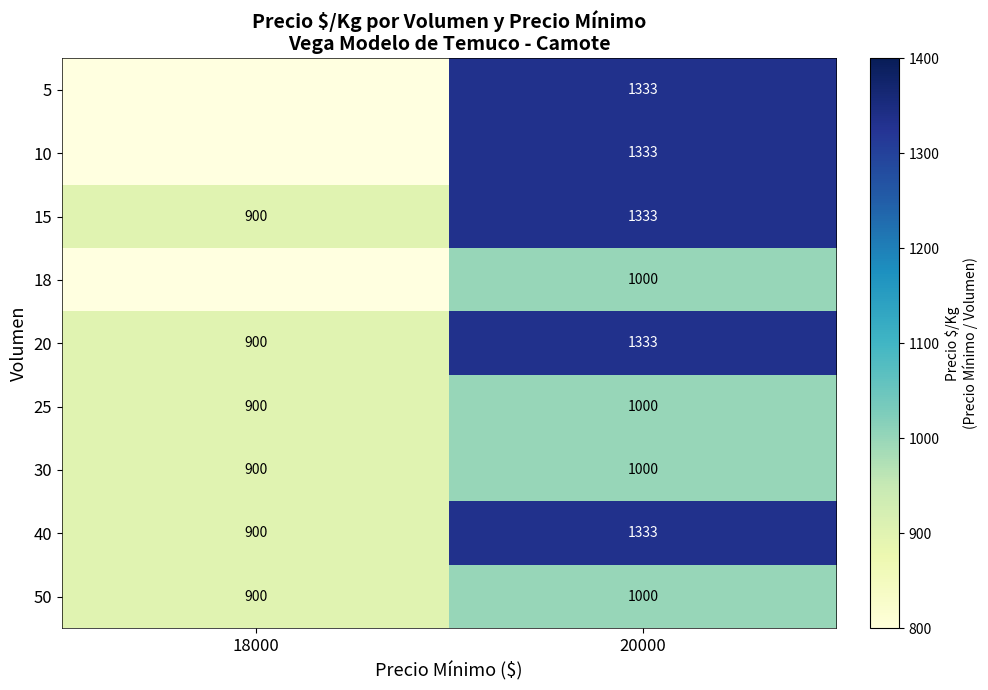

What is the total value across all series at 20000?

10665